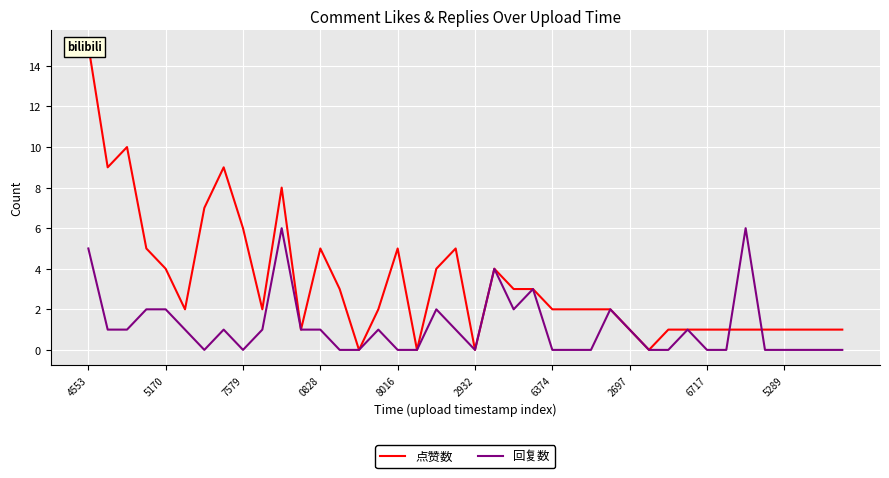

True or false: 点赞数 has more than 1 interior local peaks.

True